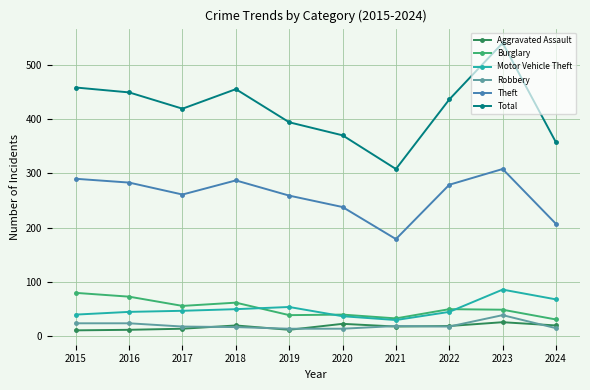

How many intersections are there between Burglary and Motor Vehicle Theft?

3